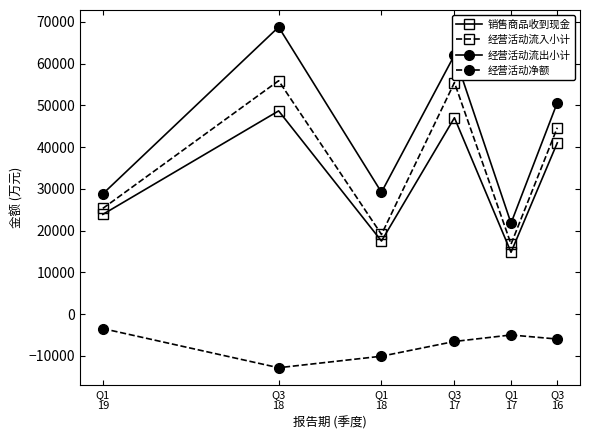

True or false: 经营活动流入小计 and 销售商品收到现金 intersect in this chart.

False